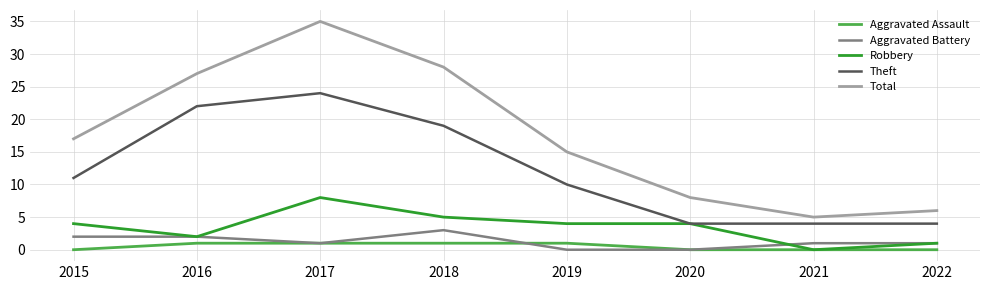

Is it true that Aggravated Battery equals 2 at 2015?

True